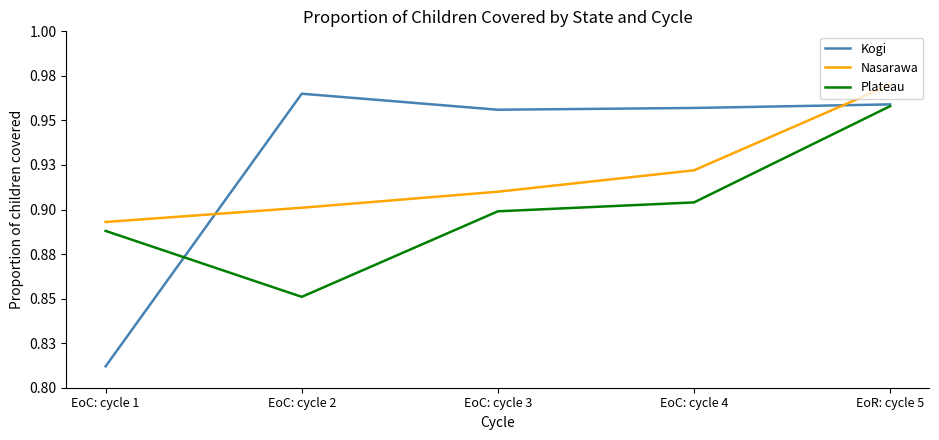

What value does the Nasarawa series have at EoC: cycle 4?

0.9